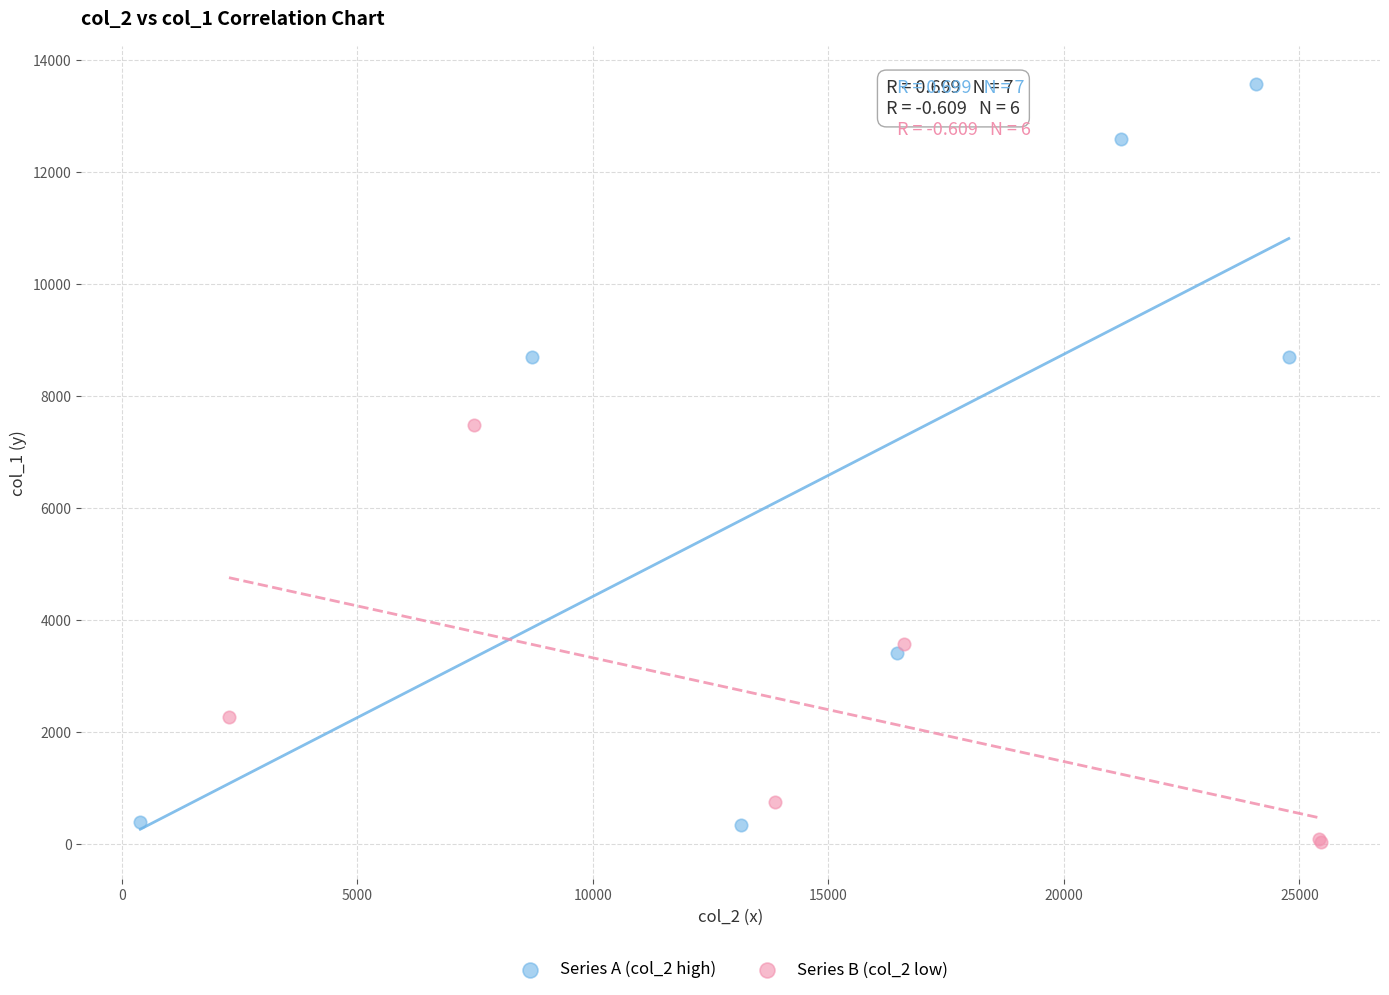

Which series contains the highest Y value?

Series A (col_2 high)